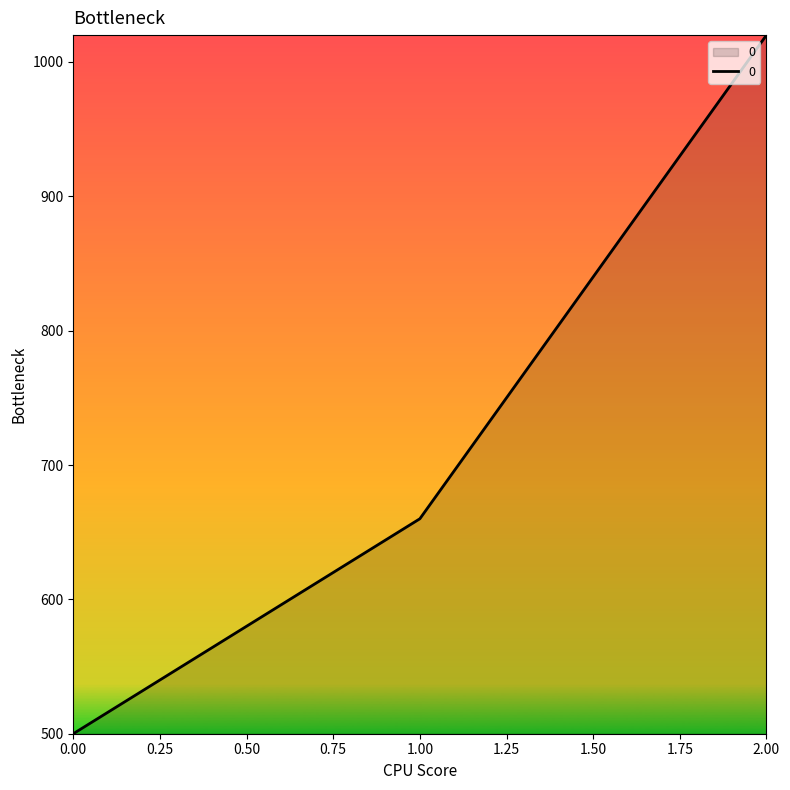

What is the sum of the values at 0.00 and 2.00?

1520